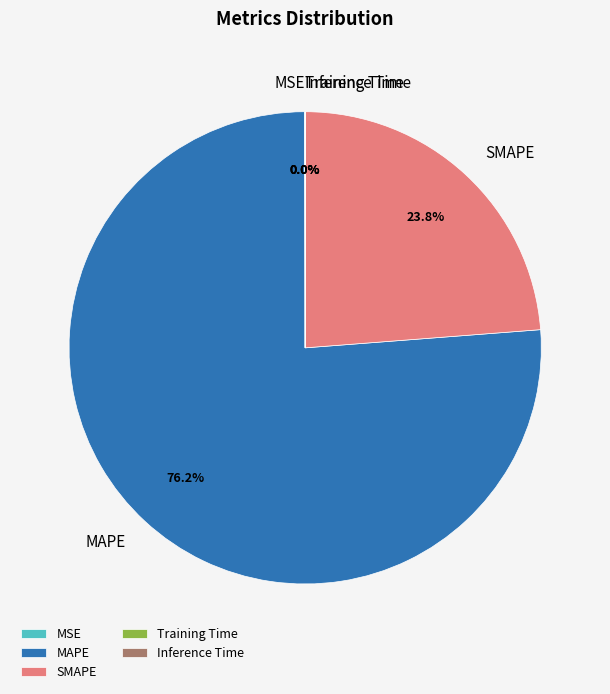

Which slice represents more than half of the pie?

MAPE